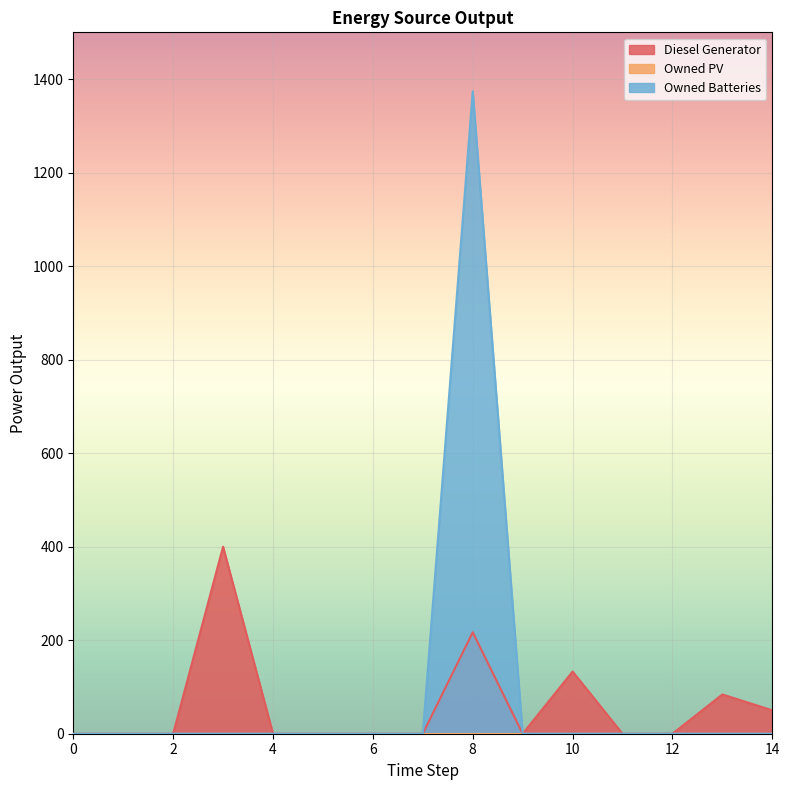

What is the total value across all series at 13?

84